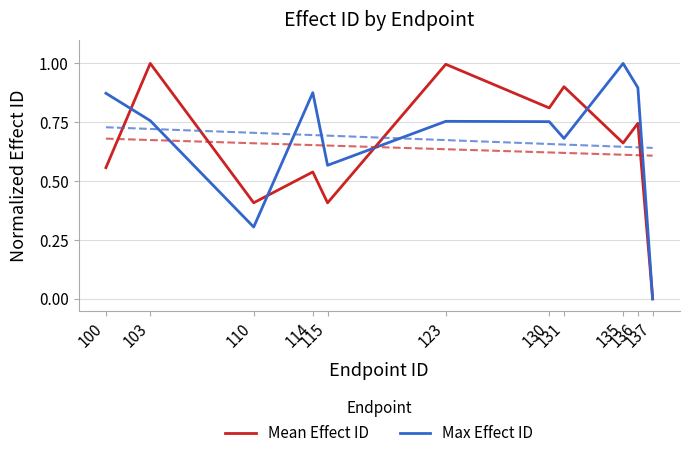

Reading left to right, extract all data points from this chart.

Mean Effect ID: 0.6	1.0	0.4	0.5	0.4	1.0	0.8	0.9	0.7	0.7	0.0
Max Effect ID: 0.9	0.8	0.3	0.9	0.6	0.8	0.8	0.7	1.0	0.9	0.0